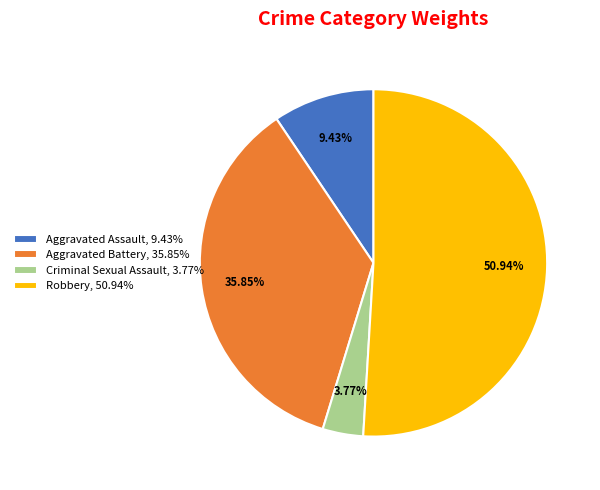

Does Robbery, 50.94% account for over 50% of the chart?

Yes